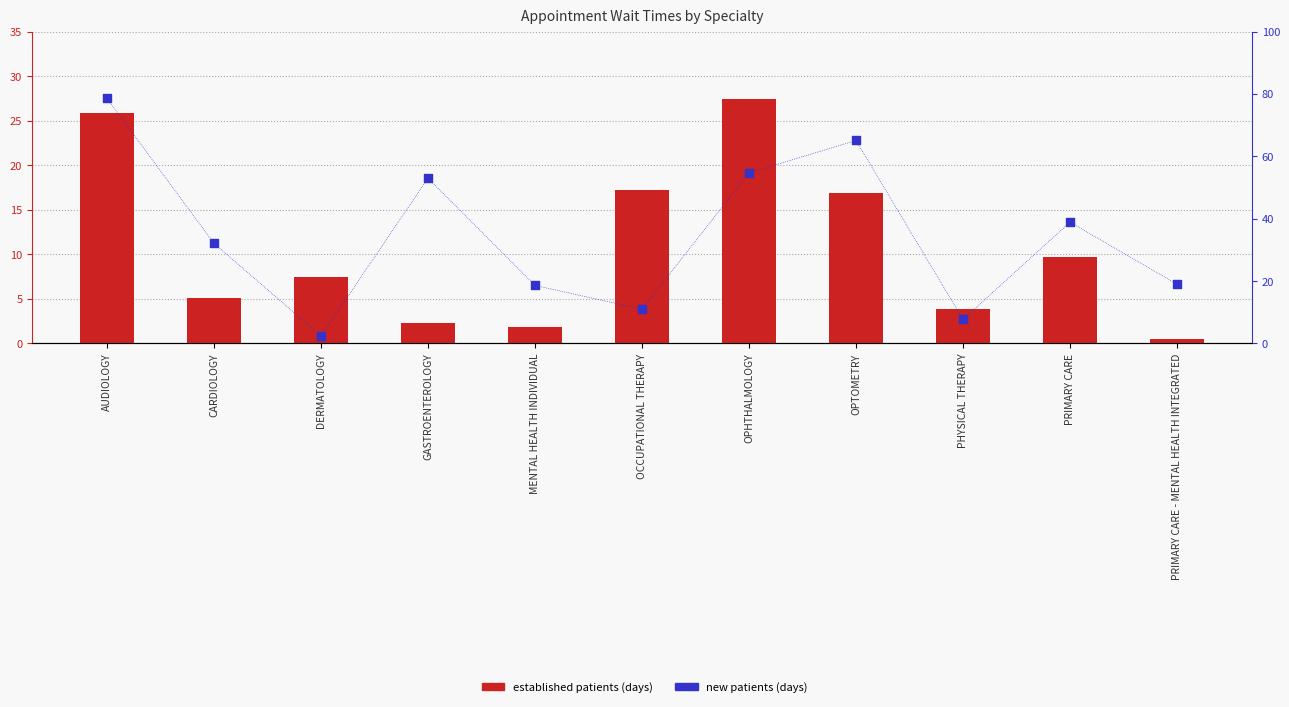

At which category is the sum across all series the highest?

AUDIOLOGY